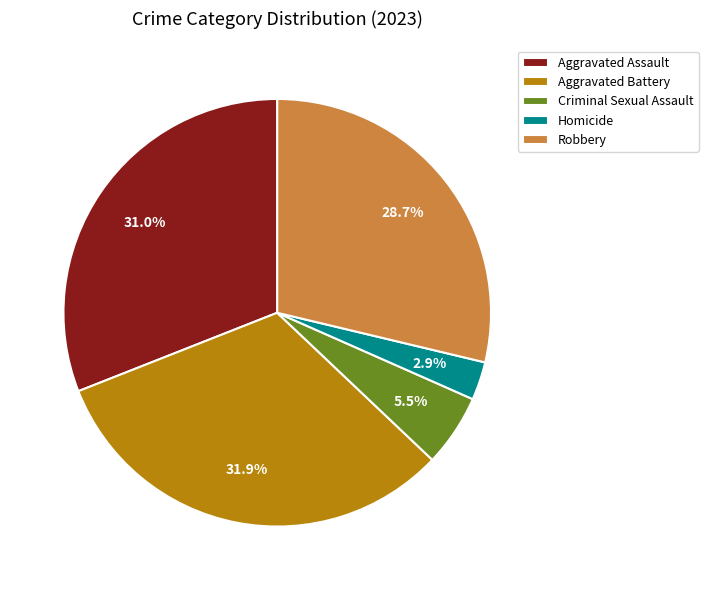

True or false: Aggravated Battery accounts for 32% of the total.

True